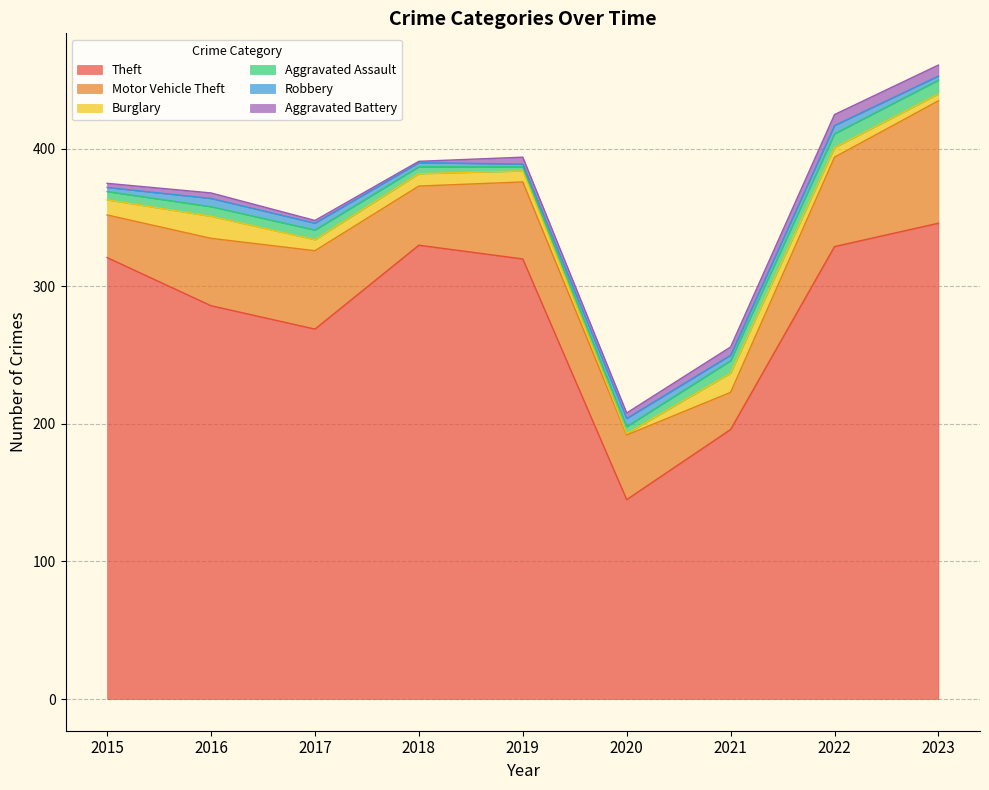

True or false: Aggravated Assault and Theft cross at least once.

False